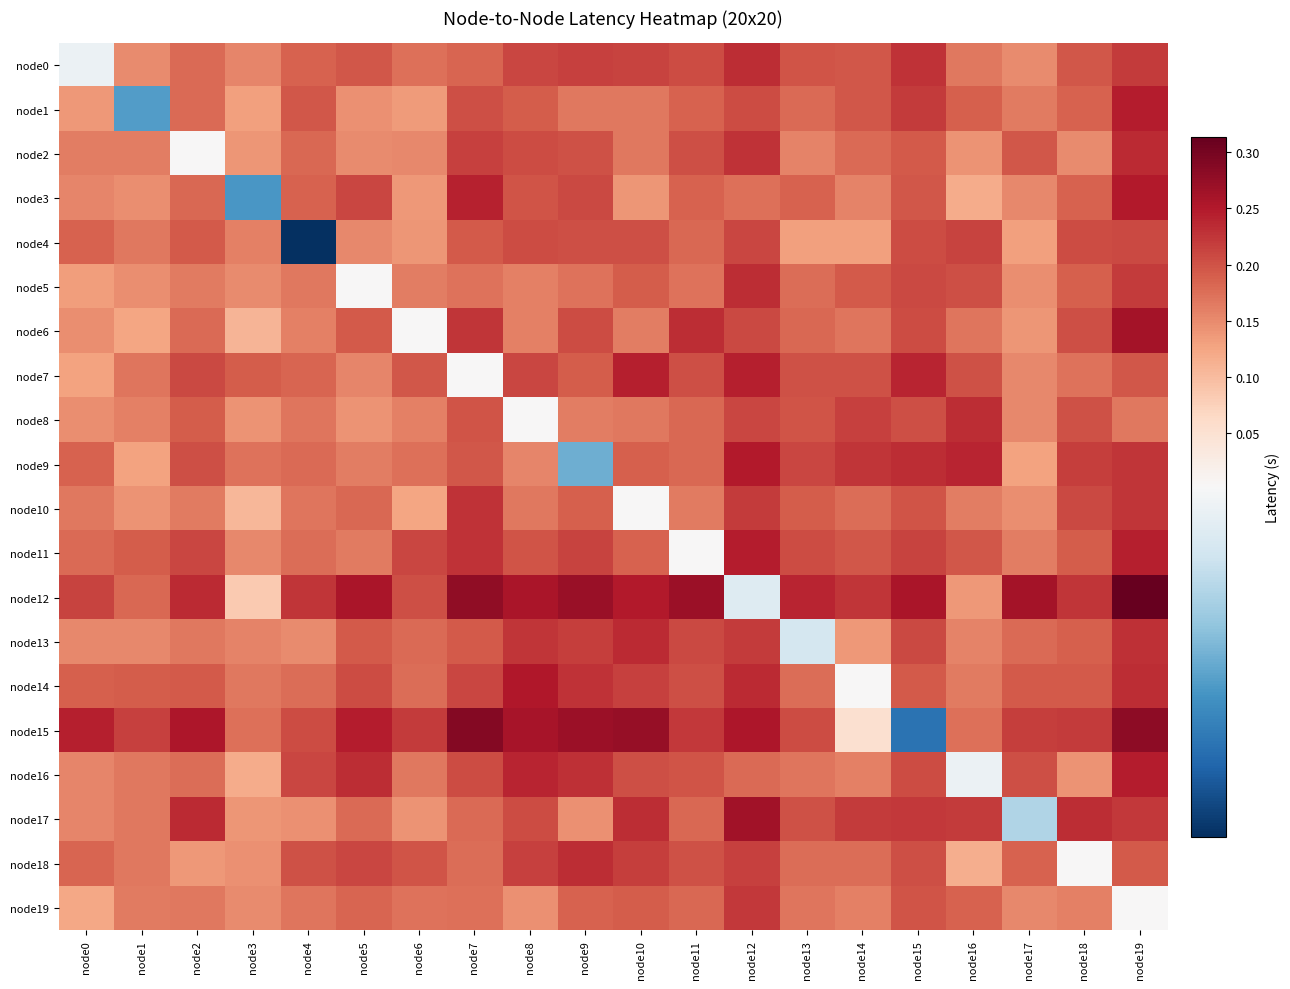

At which category is the sum across all series the highest?

node19